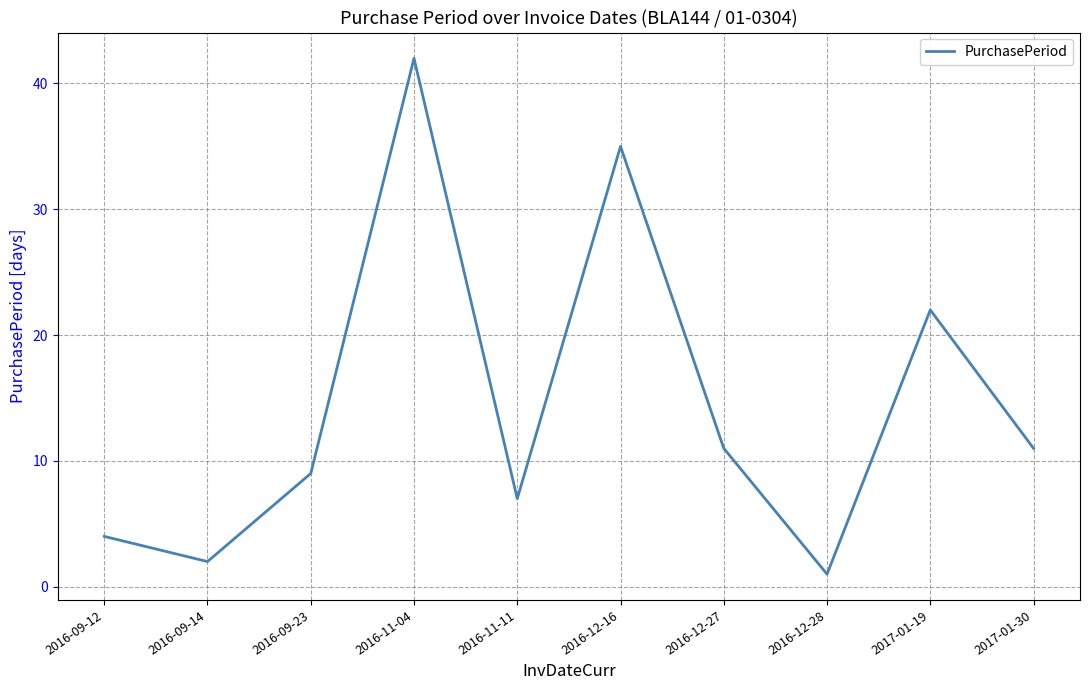

What position from the left is 2016-09-23?

3